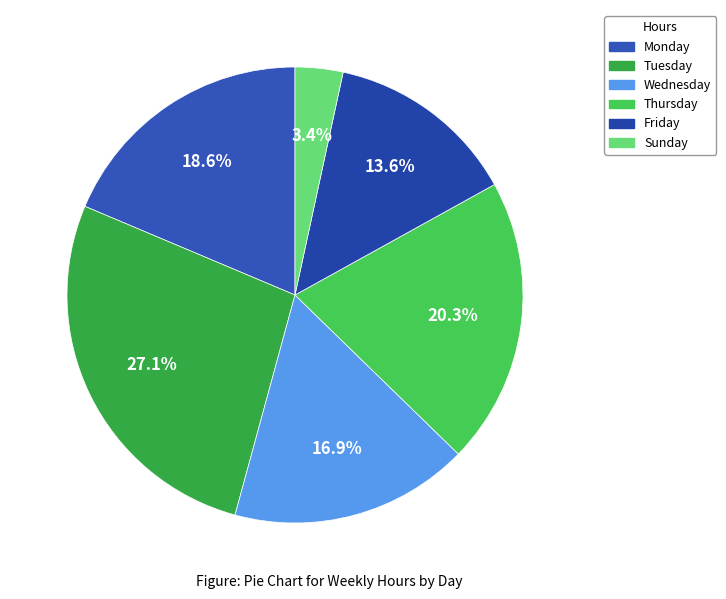

Count the number of slices in the pie.

6